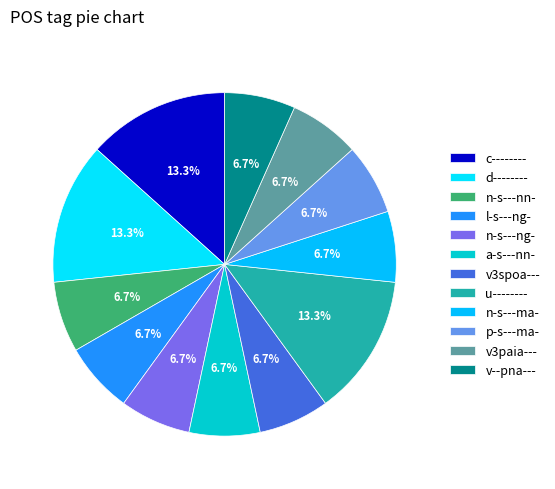

To the nearest percent, what is the difference between the largest and smallest slice percentages?

7%